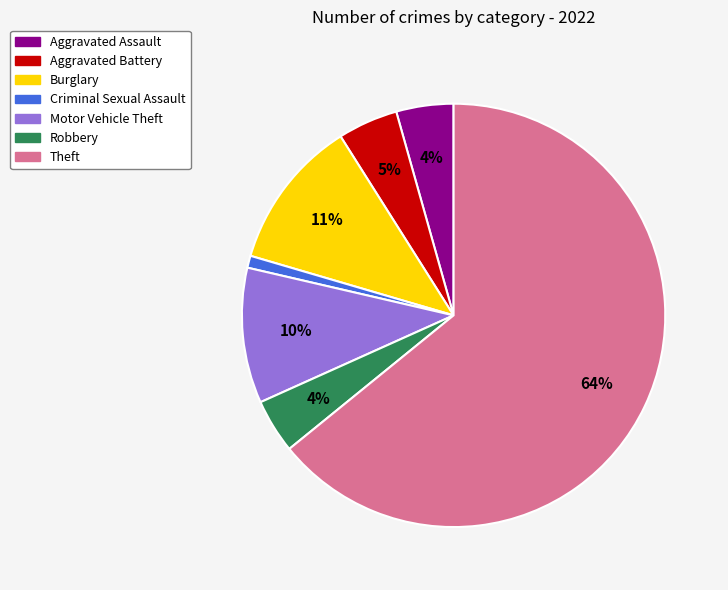

Count the number of slices in the pie.

7